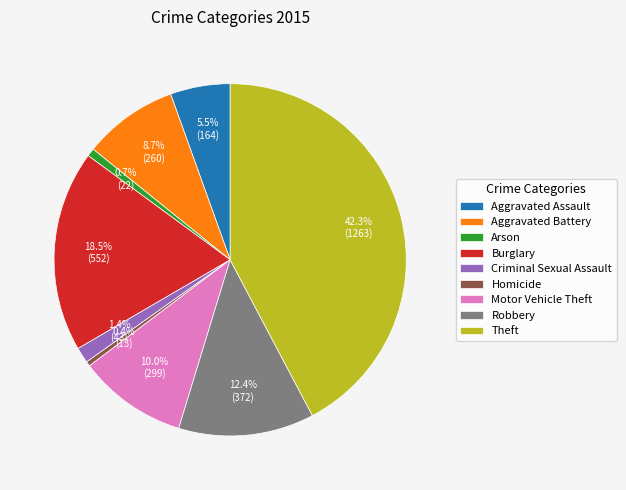

Combined, do Arson and Homicide account for over 50%?

No